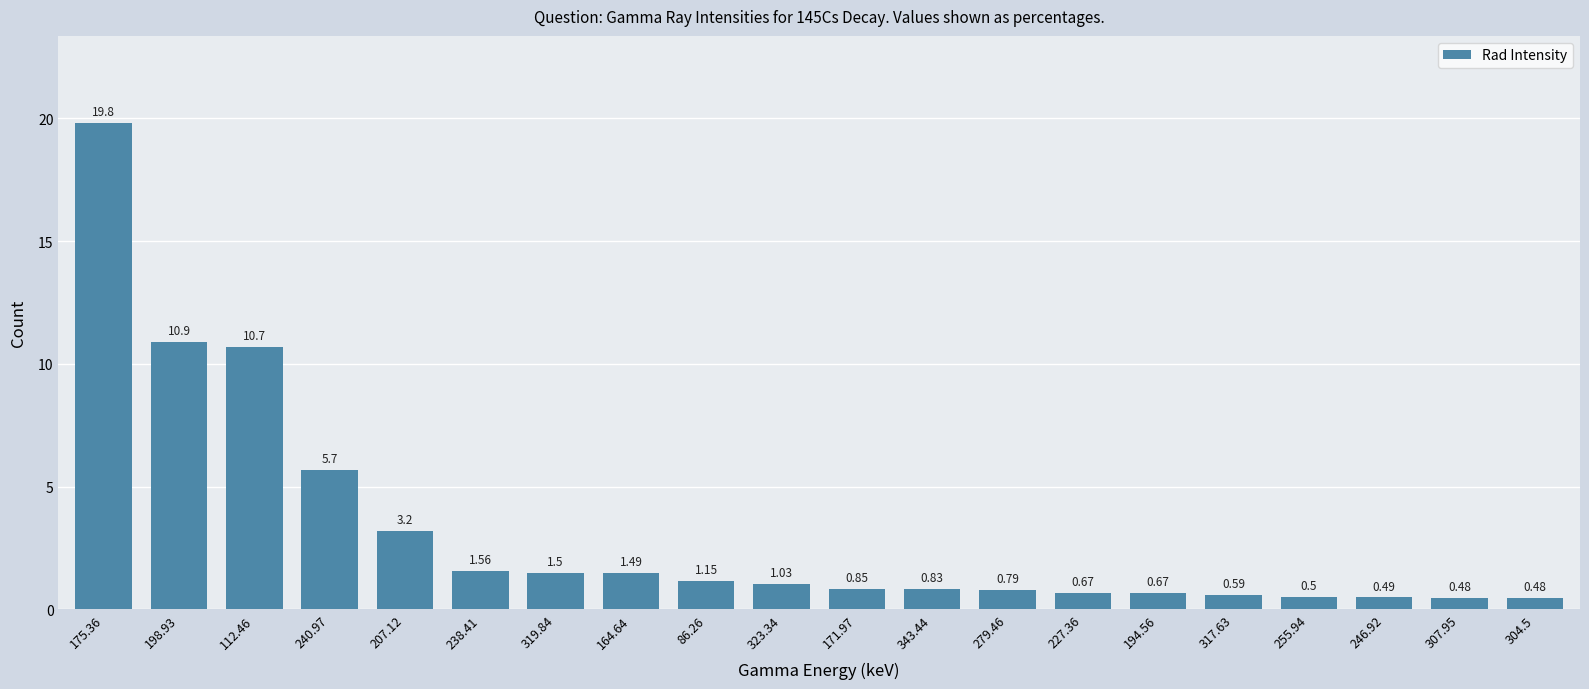

How many bars are there in total?

20